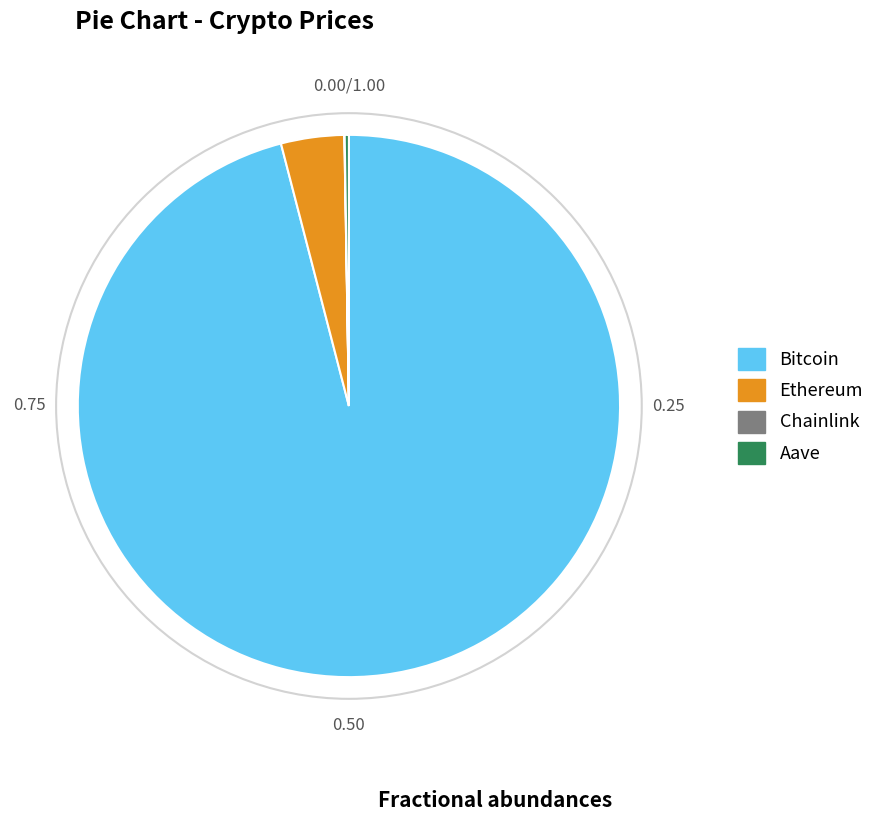

Which category has the biggest portion of the pie?

Bitcoin